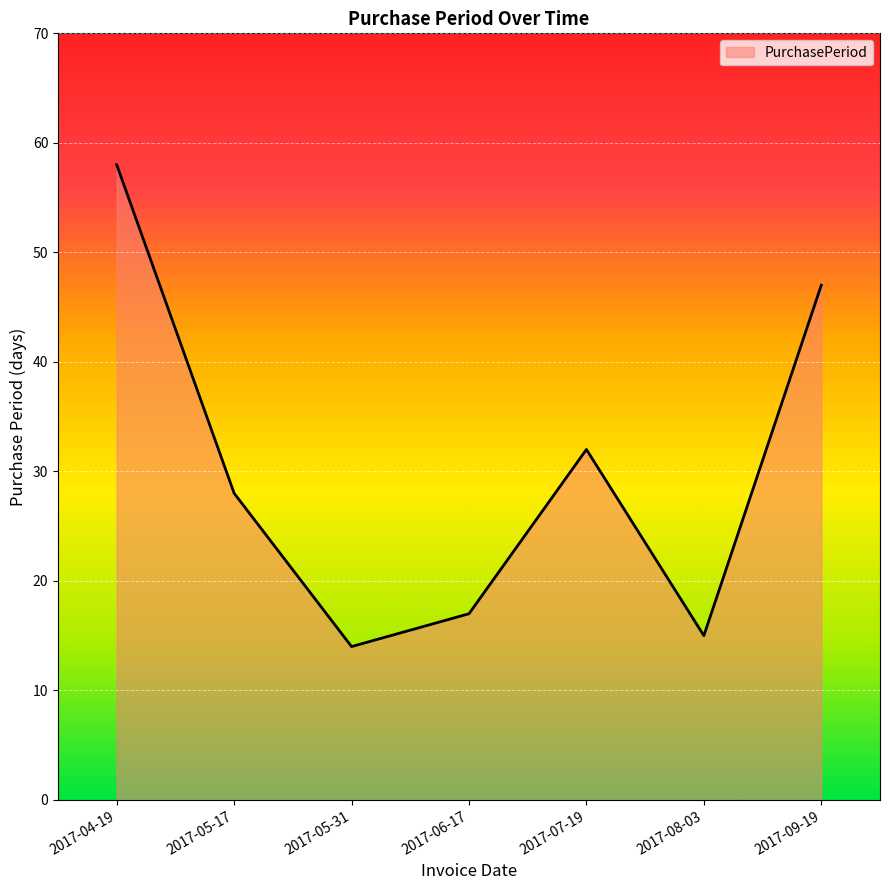

Reading right to left, extract all data points from this chart.

47	15	32	17	14	28	58